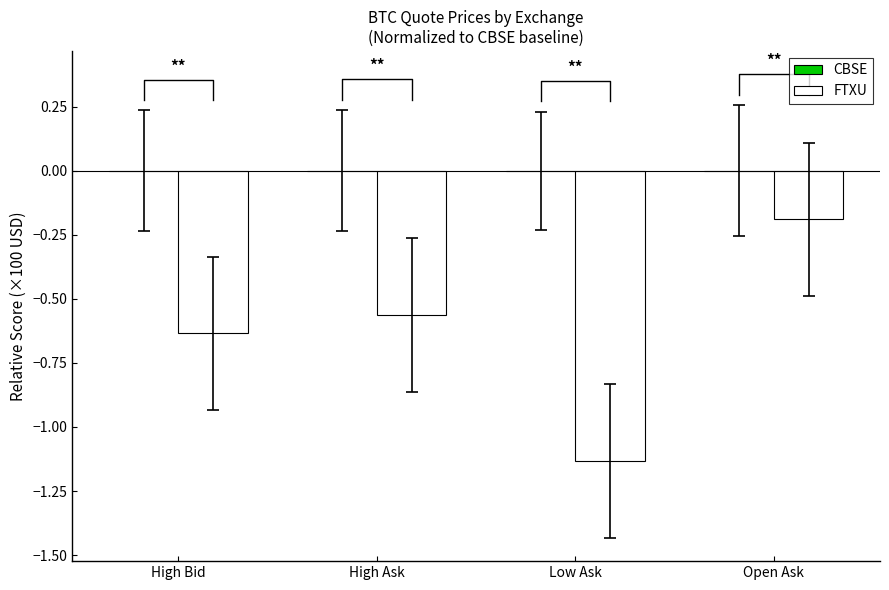

How many data points does each series have?

4